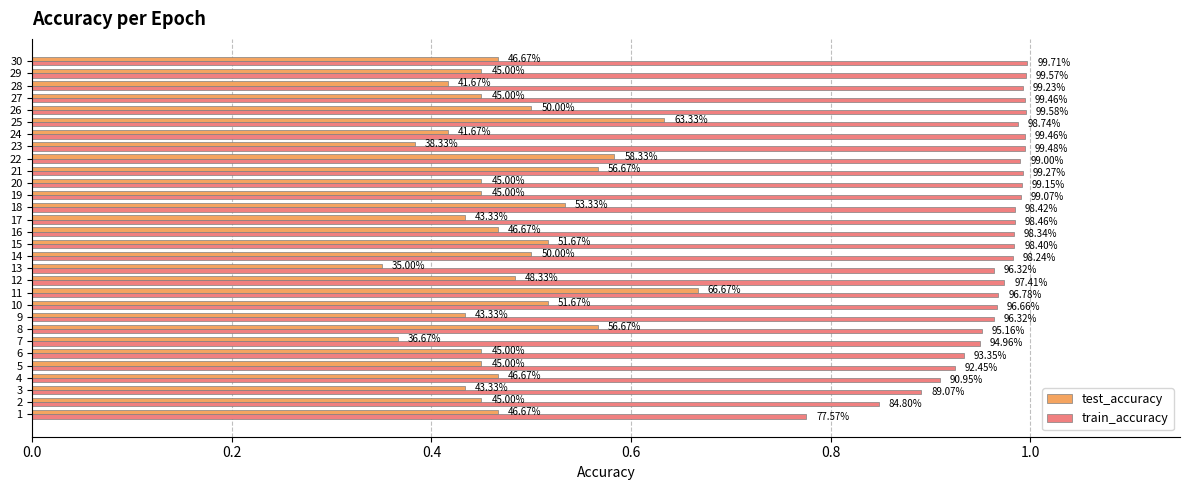

What are all the series names shown in the legend?

test_accuracy, train_accuracy